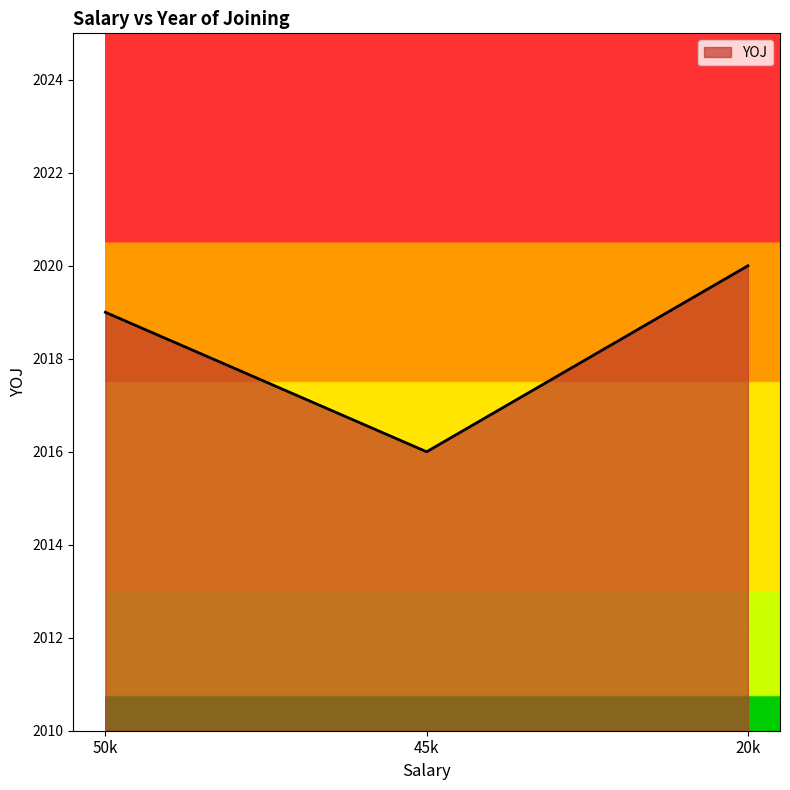

At which label is the value closest to 2018?

50k